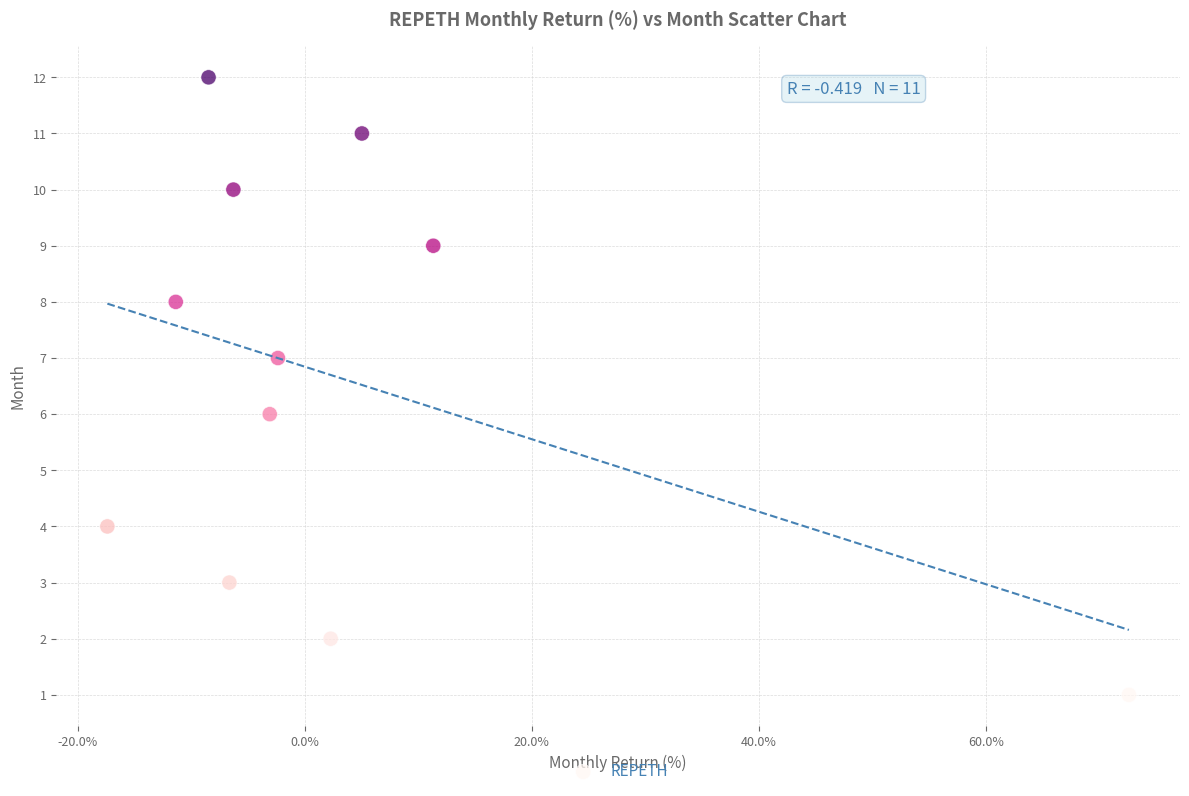

What is the range of Y values (max minus min)?

11